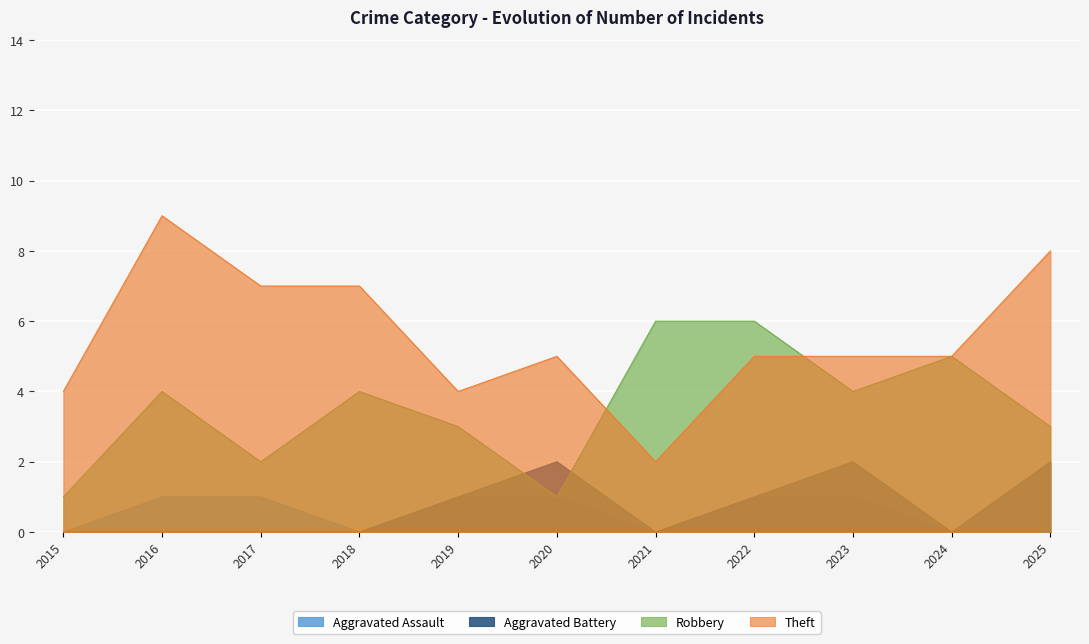

What is the sum of all Aggravated Assault values?

6